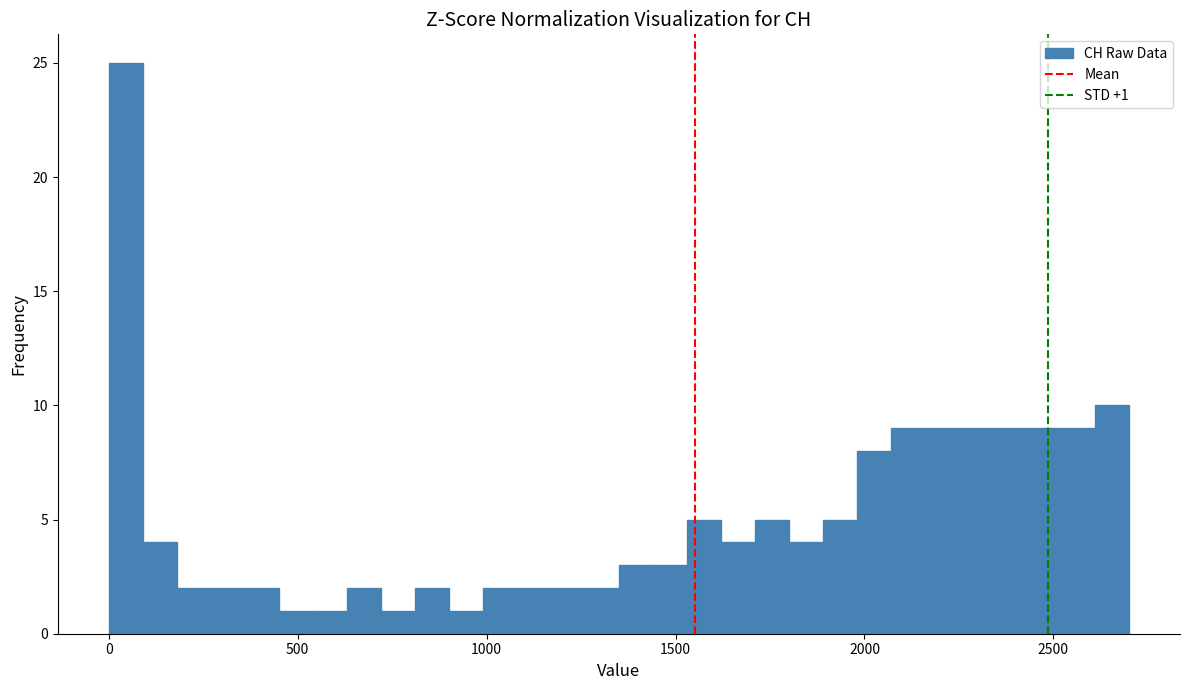

Read against the x-axis, roughly where is the centre of the tallest bar?

50